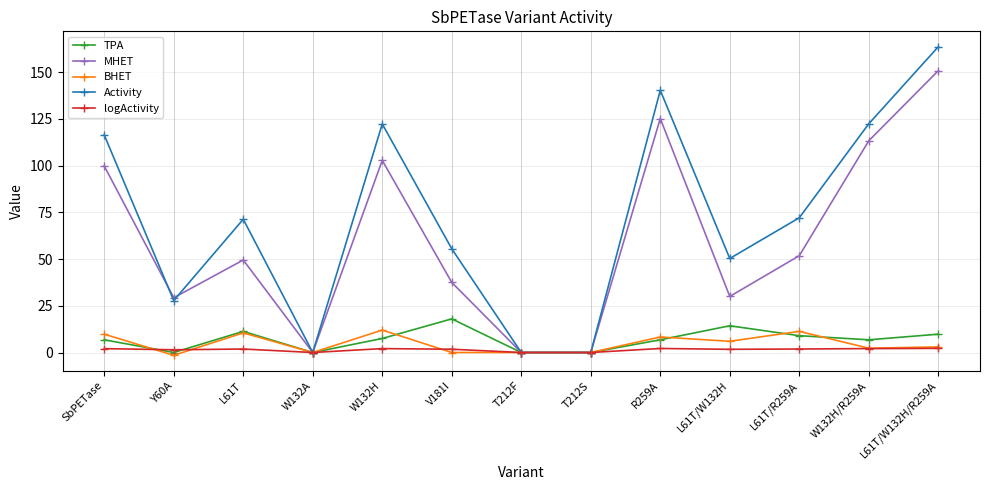

What is the label of the 7th point from the right?

T212F